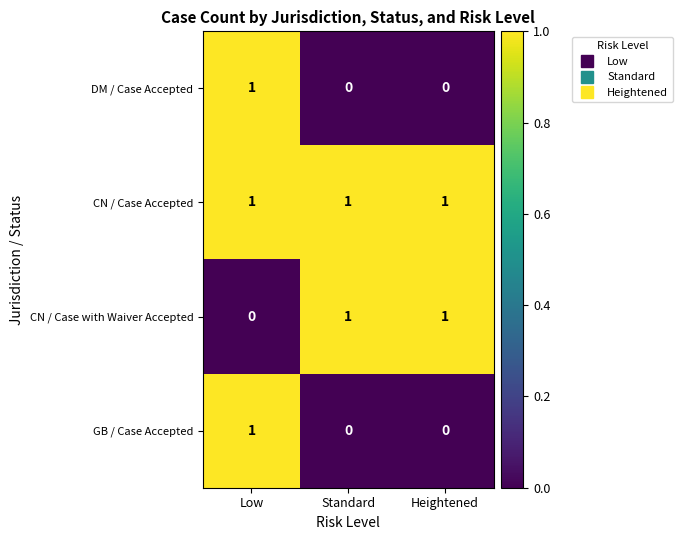

At how many categories does at least one series exceed 0?

3